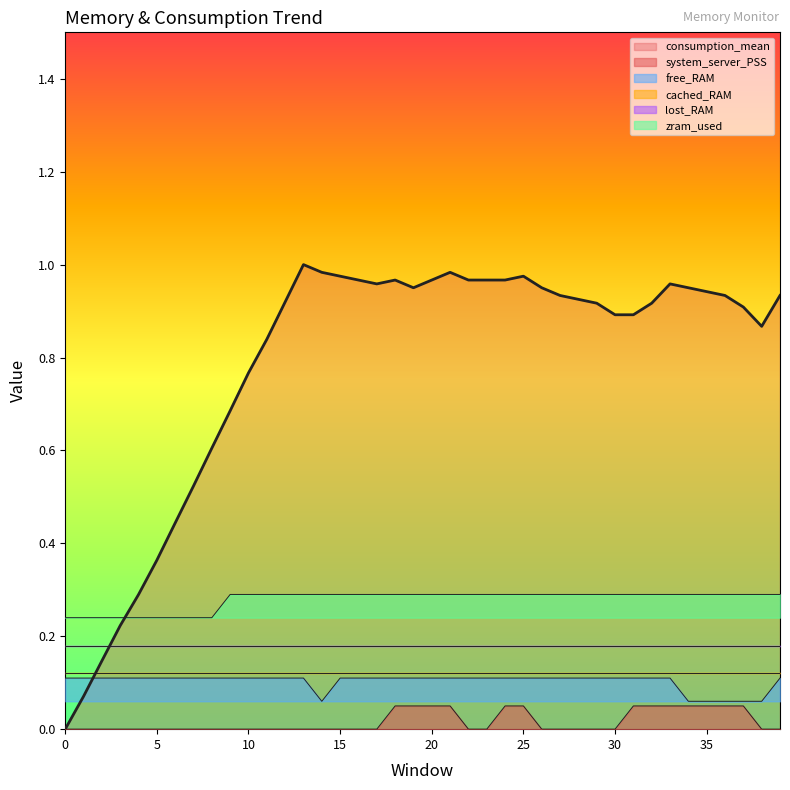

How many lines are shown in the chart?

4